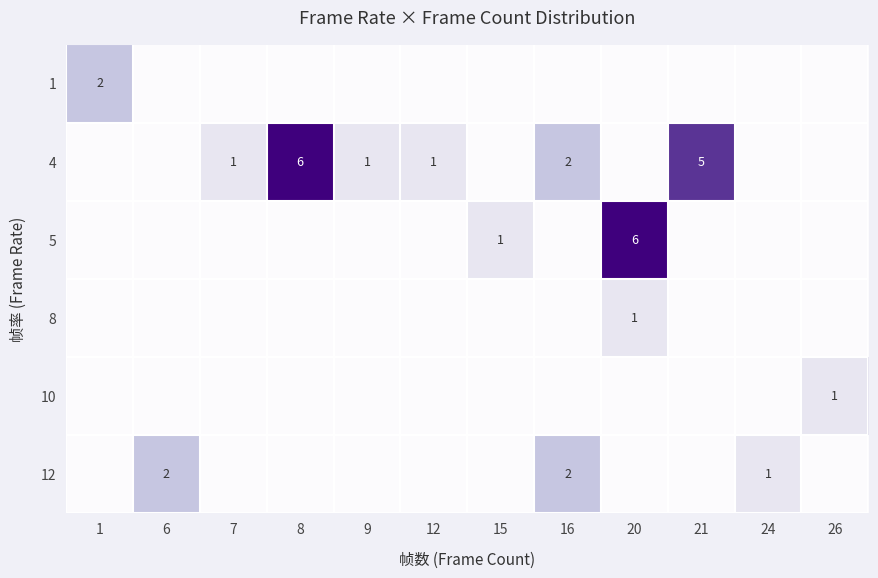

What is the maximum value shown in the chart?

6